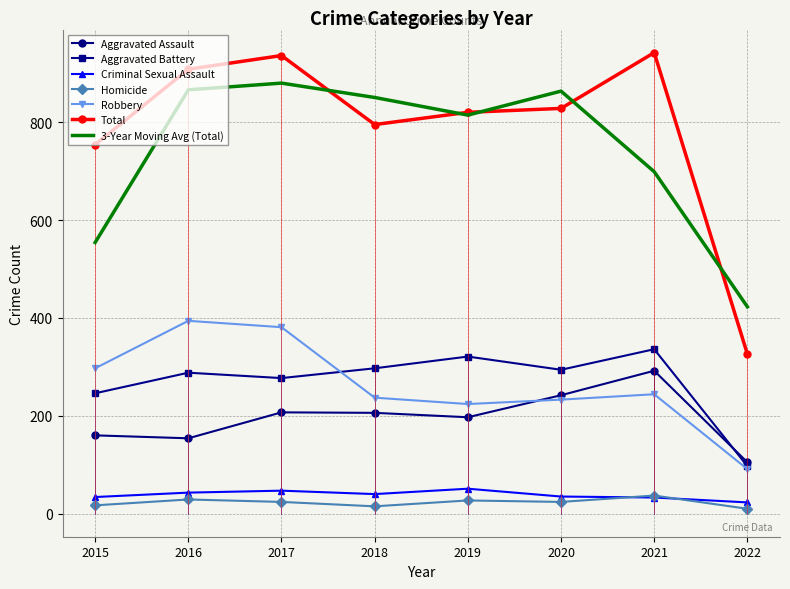

What is the total value across all series at 2018?

1590